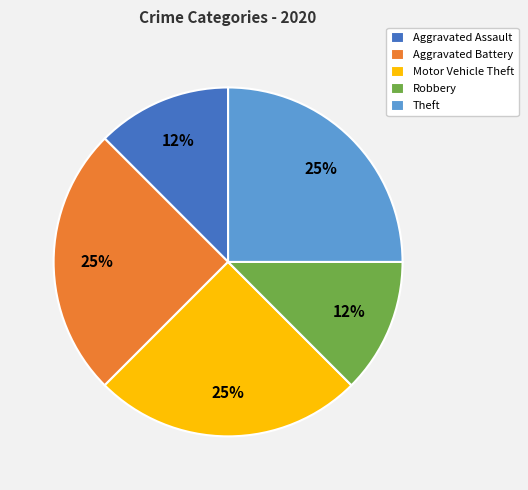

Which has a higher value, Robbery or Motor Vehicle Theft?

Motor Vehicle Theft